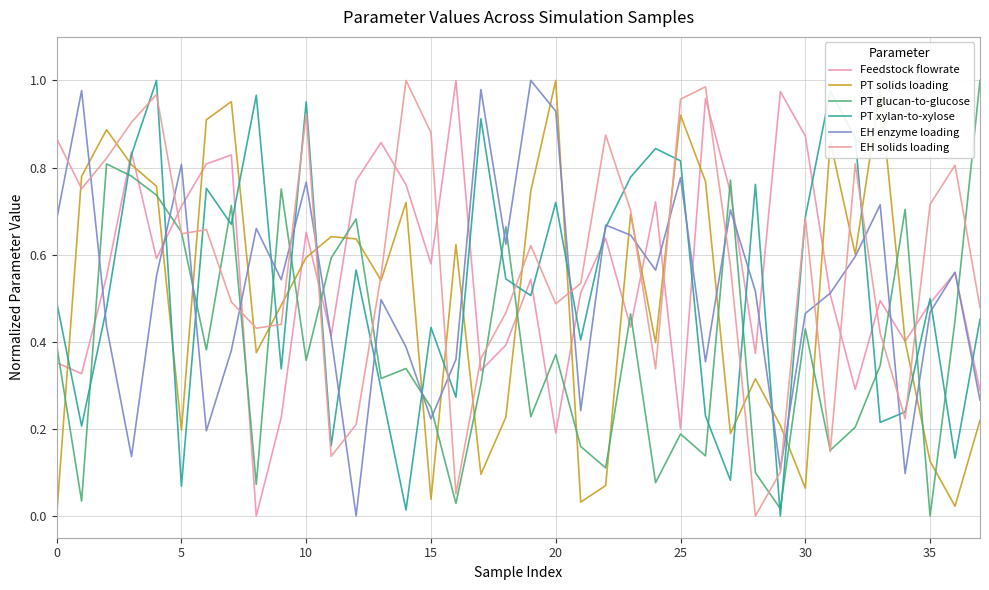

True or false: PT xylan-to-xylose and EH enzyme loading intersect in this chart.

True